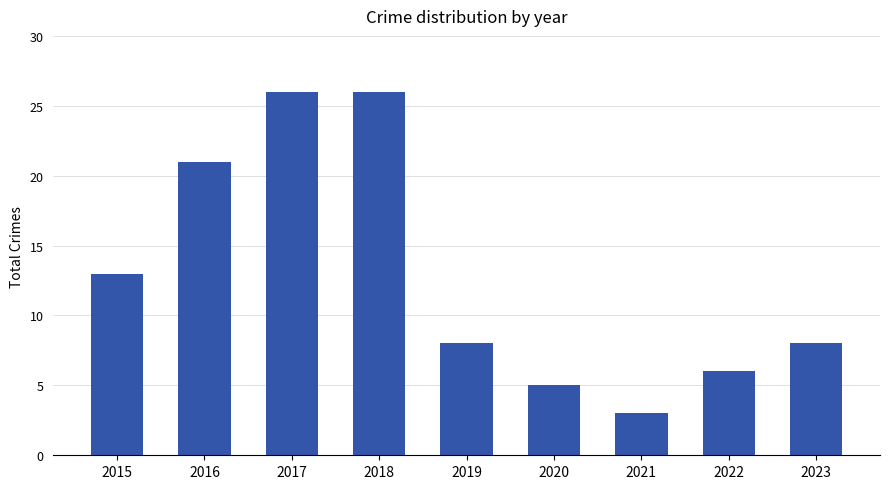

Which category has the lowest value across all series?

2021